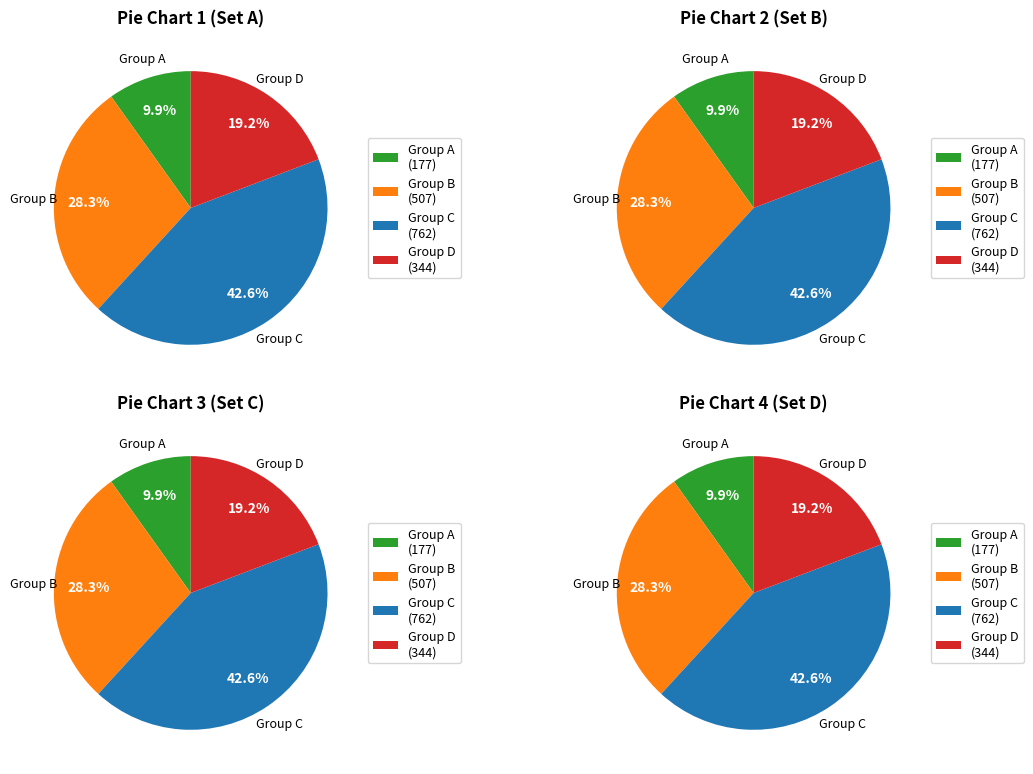

Is it true that 0.1182165932975984 is 27% of the pie?

False